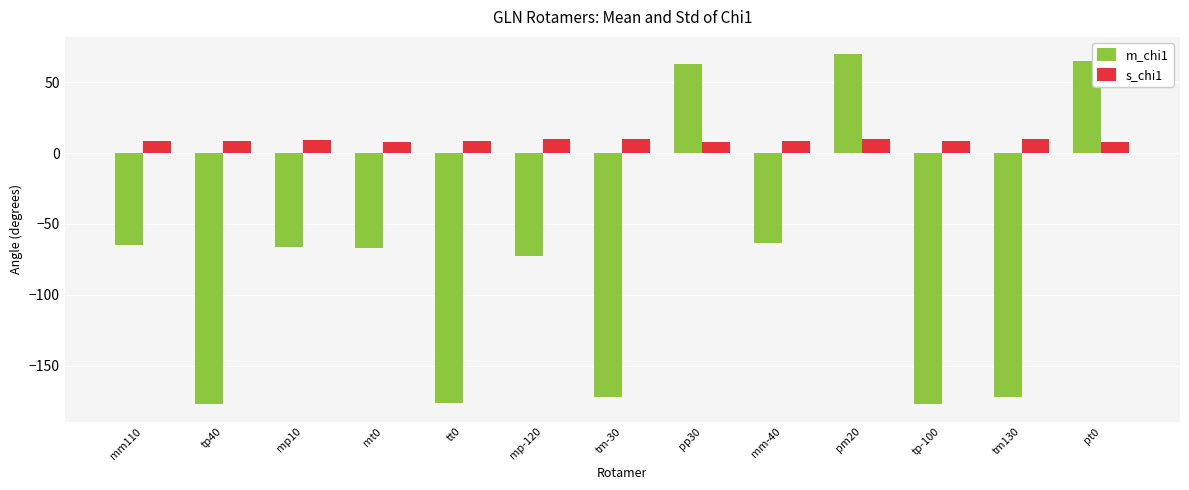

What is the greatest value displayed?

69.6